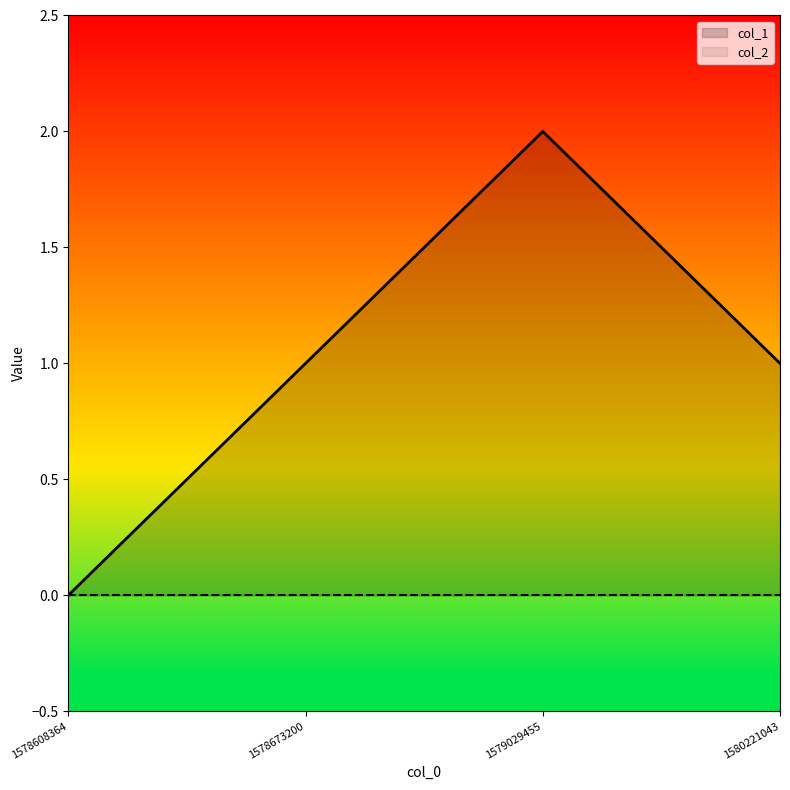

The chart shows a value of 1 at 1578608364. True or false?

False